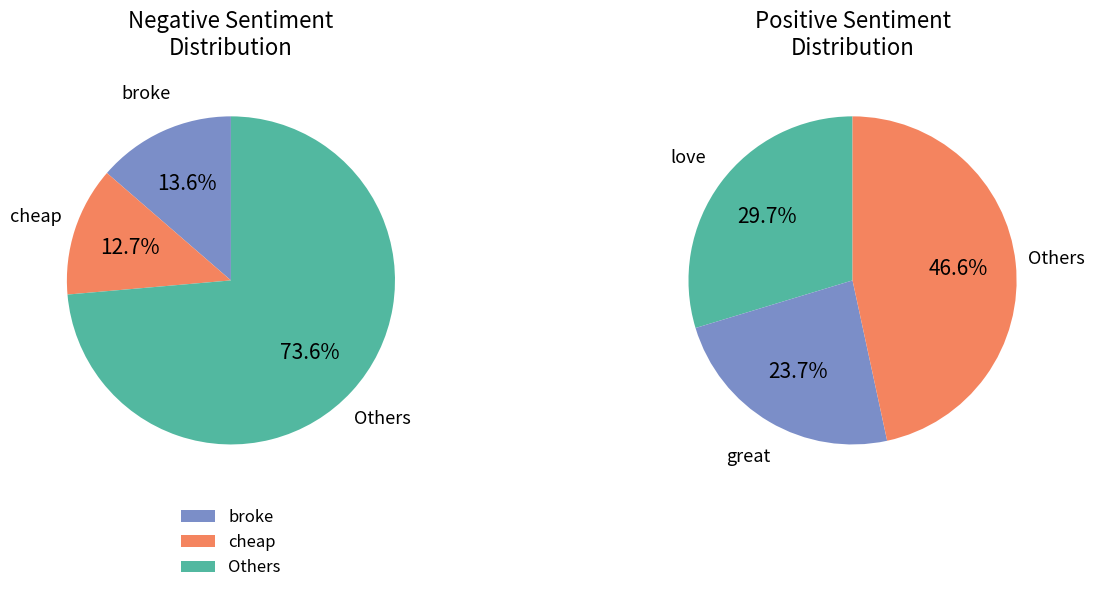

Is it true that 5 is 5% of the pie?

True